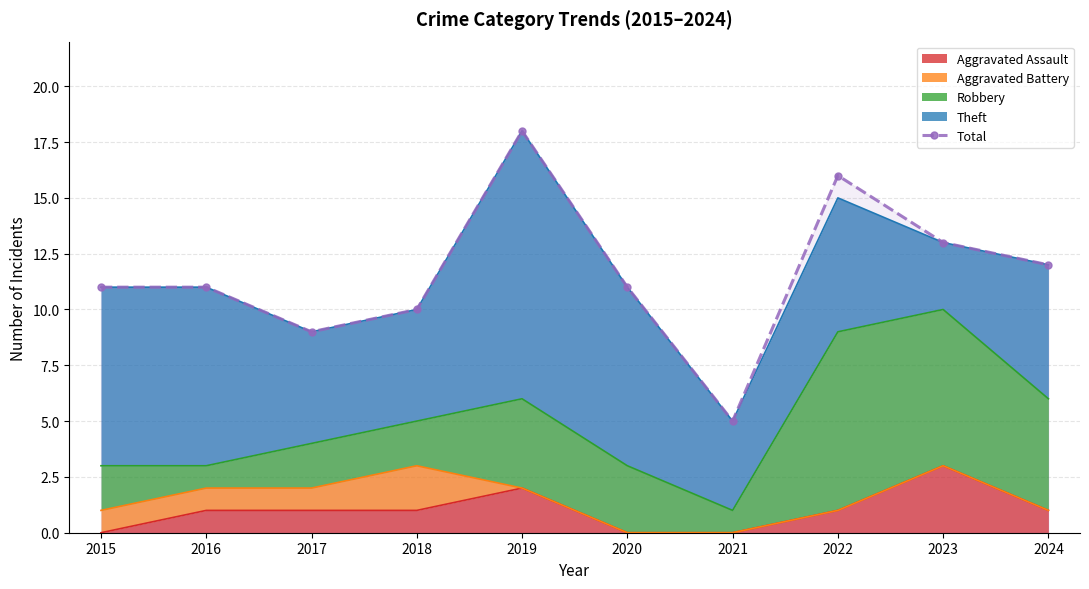

Where does the data first go above 11?

2019